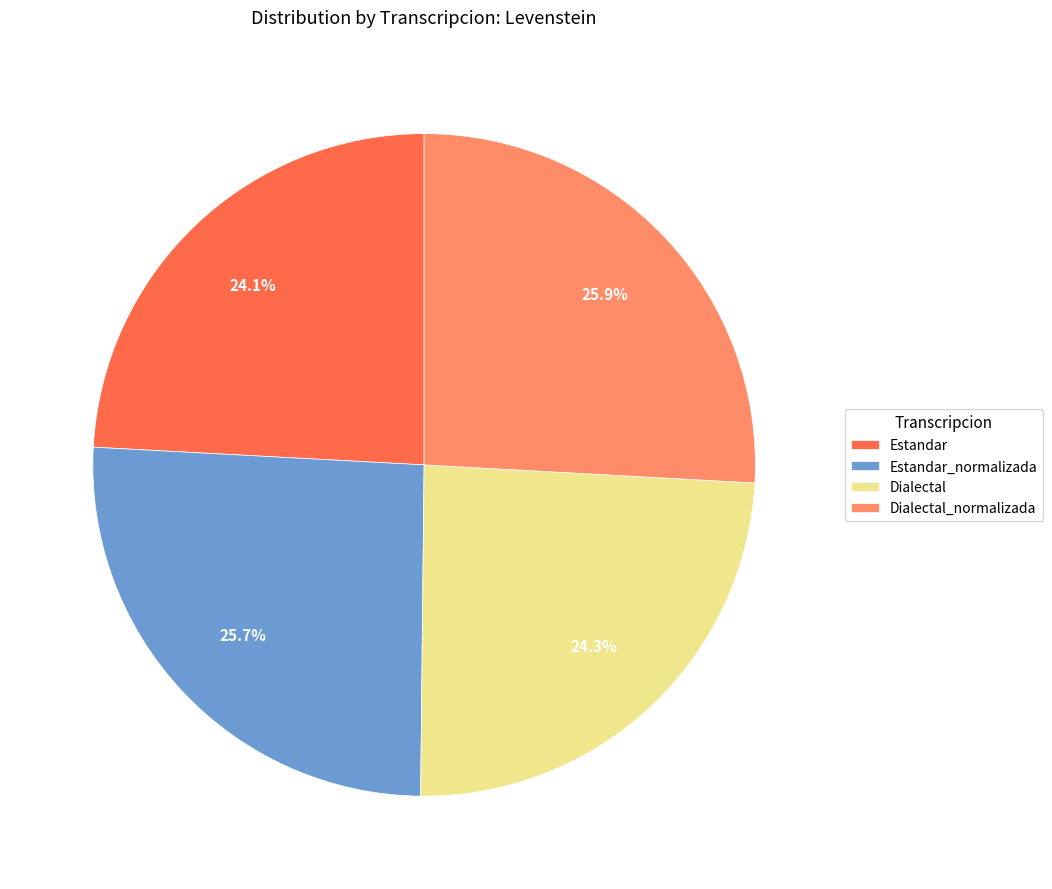

How many slices are in this pie chart?

4